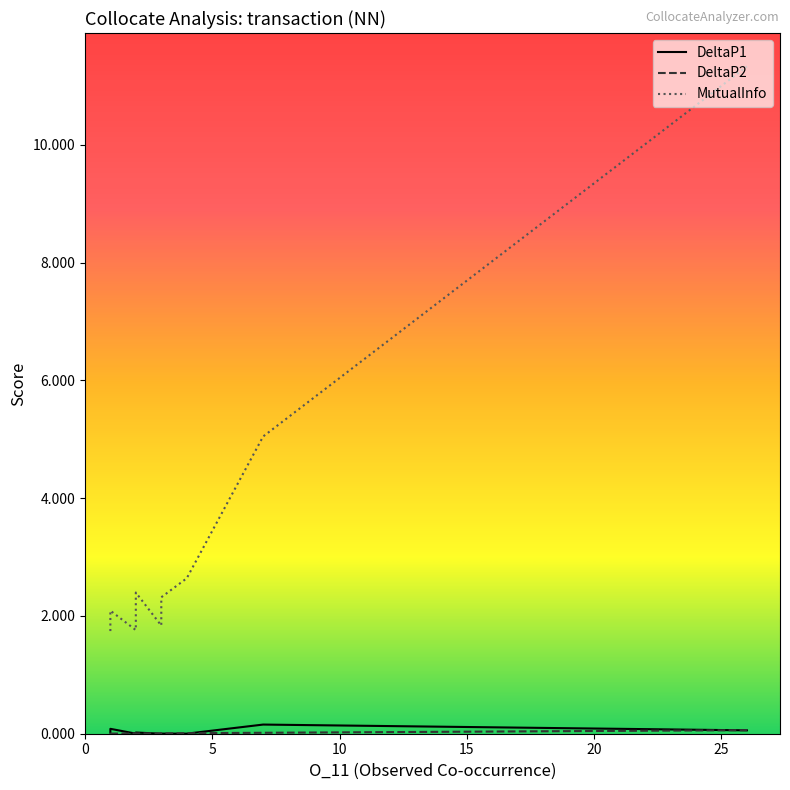

True or false: DeltaP1 has more than 2 points higher than both neighbors.

True